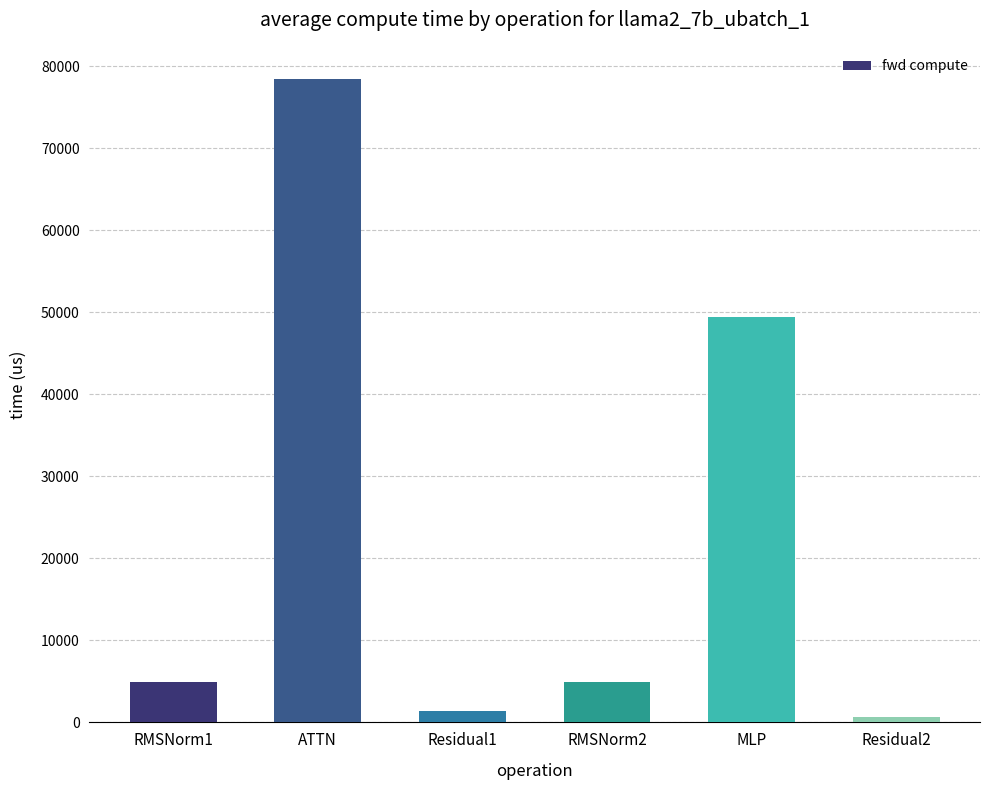

Reading left to right, what are all the values shown in this chart?

RMSNorm1=4905.0	ATTN=78451.4	Residual1=1349.7	RMSNorm2=4905.0	MLP=49390.5	Residual2=674.9